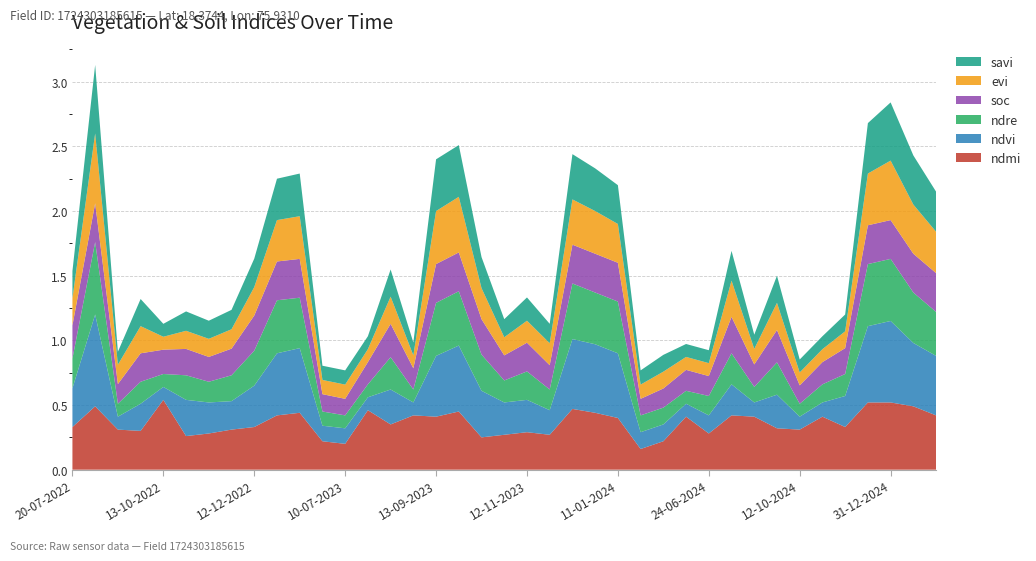

Reading left to right, what are all the values shown in this chart?

ndvi: 20-07-2022=0.3	19-08-2022=0.7	03-09-2022=0.1	23-09-2022=0.2	13-10-2022=0.1	28-10-2022=0.3	12-11-2022=0.2	27-11-2022=0.2	12-12-2022=0.3	01-01-2023=0.5	11-01-2023=0.5	20-06-2023=0.1	10-07-2023=0.1	30-07-2023=0.1	14-08-2023=0.3	29-08-2023=0.1	13-09-2023=0.5	28-09-2023=0.5	13-10-2023=0.4	28-10-2023=0.2	12-11-2023=0.2	27-11-2023=0.2	12-12-2023=0.5	01-01-2024=0.5	11-01-2024=0.5	15-05-2024=0.1	30-05-2024=0.1	09-06-2024=0.1	24-06-2024=0.1	28-08-2024=0.2	12-09-2024=0.1	27-09-2024=0.3	12-10-2024=0.1	01-11-2024=0.1	11-11-2024=0.2	11-12-2024=0.6	31-12-2024=0.6	10-01-2025=0.5	30-01-2025=0.5
soc: 20-07-2022=0.3	19-08-2022=0.3	03-09-2022=0.2	23-09-2022=0.2	13-10-2022=0.2	28-10-2022=0.2	12-11-2022=0.2	27-11-2022=0.2	12-12-2022=0.3	01-01-2023=0.3	11-01-2023=0.3	20-06-2023=0.1	10-07-2023=0.1	30-07-2023=0.2	14-08-2023=0.3	29-08-2023=0.2	13-09-2023=0.3	28-09-2023=0.3	13-10-2023=0.3	28-10-2023=0.2	12-11-2023=0.2	27-11-2023=0.2	12-12-2023=0.3	01-01-2024=0.3	11-01-2024=0.3	15-05-2024=0.1	30-05-2024=0.1	09-06-2024=0.2	24-06-2024=0.2	28-08-2024=0.3	12-09-2024=0.2	27-09-2024=0.2	12-10-2024=0.1	01-11-2024=0.2	11-11-2024=0.2	11-12-2024=0.3	31-12-2024=0.3	10-01-2025=0.3	30-01-2025=0.3
ndre: 20-07-2022=0.2	19-08-2022=0.6	03-09-2022=0.1	23-09-2022=0.2	13-10-2022=0.1	28-10-2022=0.2	12-11-2022=0.2	27-11-2022=0.2	12-12-2022=0.3	01-01-2023=0.4	11-01-2023=0.4	20-06-2023=0.1	10-07-2023=0.1	30-07-2023=0.1	14-08-2023=0.2	29-08-2023=0.1	13-09-2023=0.4	28-09-2023=0.4	13-10-2023=0.3	28-10-2023=0.2	12-11-2023=0.2	27-11-2023=0.2	12-12-2023=0.4	01-01-2024=0.4	11-01-2024=0.4	15-05-2024=0.1	30-05-2024=0.1	09-06-2024=0.1	24-06-2024=0.1	28-08-2024=0.2	12-09-2024=0.1	27-09-2024=0.2	12-10-2024=0.1	01-11-2024=0.1	11-11-2024=0.2	11-12-2024=0.5	31-12-2024=0.5	10-01-2025=0.4	30-01-2025=0.3
ndmi: 20-07-2022=0.3	19-08-2022=0.5	03-09-2022=0.3	23-09-2022=0.3	13-10-2022=0.5	28-10-2022=0.3	12-11-2022=0.3	27-11-2022=0.3	12-12-2022=0.3	01-01-2023=0.4	11-01-2023=0.4	20-06-2023=0.2	10-07-2023=0.2	30-07-2023=0.5	14-08-2023=0.3	29-08-2023=0.4	13-09-2023=0.4	28-09-2023=0.5	13-10-2023=0.2	28-10-2023=0.3	12-11-2023=0.3	27-11-2023=0.3	12-12-2023=0.5	01-01-2024=0.4	11-01-2024=0.4	15-05-2024=0.2	30-05-2024=0.2	09-06-2024=0.4	24-06-2024=0.3	28-08-2024=0.4	12-09-2024=0.4	27-09-2024=0.3	12-10-2024=0.3	01-11-2024=0.4	11-11-2024=0.3	11-12-2024=0.5	31-12-2024=0.5	10-01-2025=0.5	30-01-2025=0.4
evi: 20-07-2022=0.2	19-08-2022=0.5	03-09-2022=0.1	23-09-2022=0.2	13-10-2022=0.1	28-10-2022=0.1	12-11-2022=0.1	27-11-2022=0.1	12-12-2022=0.2	01-01-2023=0.3	11-01-2023=0.3	20-06-2023=0.1	10-07-2023=0.1	30-07-2023=0.1	14-08-2023=0.2	29-08-2023=0.1	13-09-2023=0.4	28-09-2023=0.4	13-10-2023=0.2	28-10-2023=0.1	12-11-2023=0.2	27-11-2023=0.2	12-12-2023=0.3	01-01-2024=0.3	11-01-2024=0.3	15-05-2024=0.1	30-05-2024=0.1	09-06-2024=0.1	24-06-2024=0.1	28-08-2024=0.3	12-09-2024=0.1	27-09-2024=0.2	12-10-2024=0.1	01-11-2024=0.1	11-11-2024=0.1	11-12-2024=0.4	31-12-2024=0.5	10-01-2025=0.4	30-01-2025=0.3
savi: 20-07-2022=0.2	19-08-2022=0.5	03-09-2022=0.1	23-09-2022=0.2	13-10-2022=0.1	28-10-2022=0.1	12-11-2022=0.1	27-11-2022=0.1	12-12-2022=0.2	01-01-2023=0.3	11-01-2023=0.3	20-06-2023=0.1	10-07-2023=0.1	30-07-2023=0.1	14-08-2023=0.2	29-08-2023=0.1	13-09-2023=0.4	28-09-2023=0.4	13-10-2023=0.2	28-10-2023=0.1	12-11-2023=0.2	27-11-2023=0.1	12-12-2023=0.3	01-01-2024=0.3	11-01-2024=0.3	15-05-2024=0.1	30-05-2024=0.1	09-06-2024=0.1	24-06-2024=0.1	28-08-2024=0.2	12-09-2024=0.1	27-09-2024=0.2	12-10-2024=0.1	01-11-2024=0.1	11-11-2024=0.1	11-12-2024=0.4	31-12-2024=0.5	10-01-2025=0.4	30-01-2025=0.3